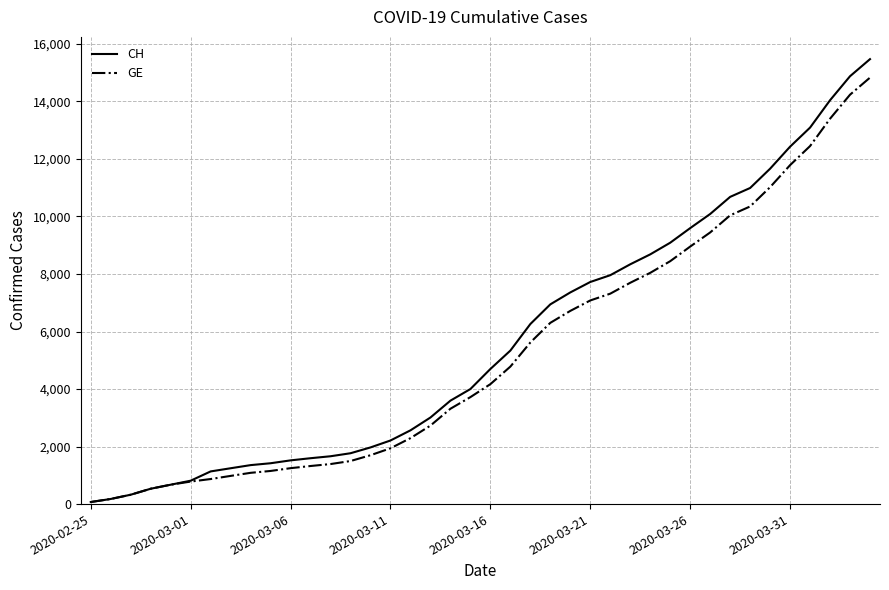

List the series in order of their peak value, lowest first.

GE, CH